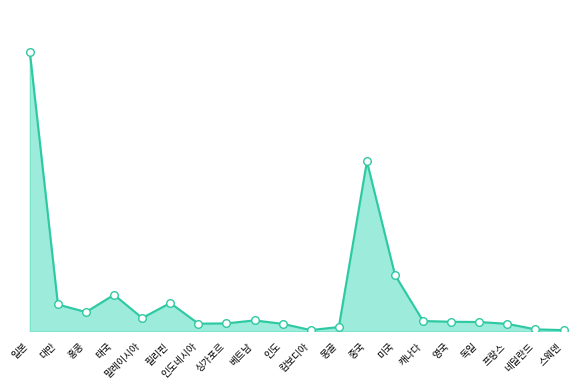

Is this an area chart (filled region under the line)?

Yes